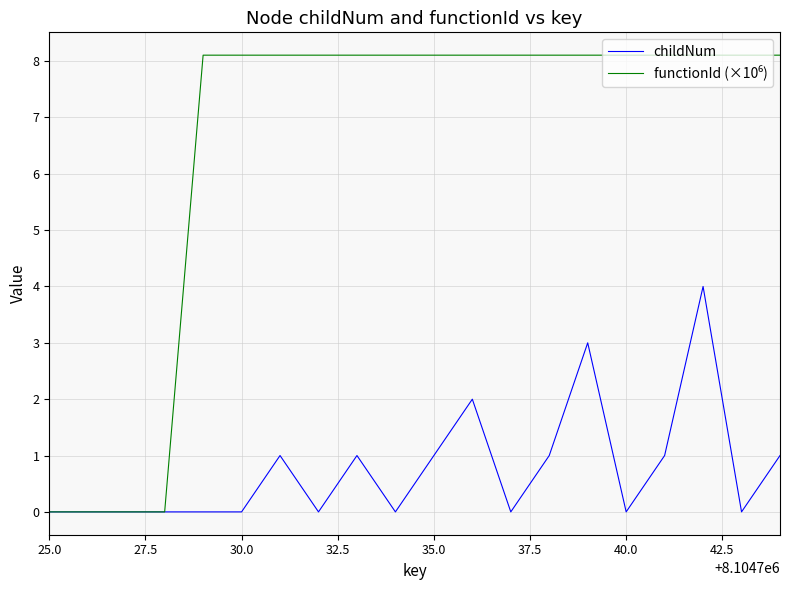

What is the maximum value shown in the chart?

8.1